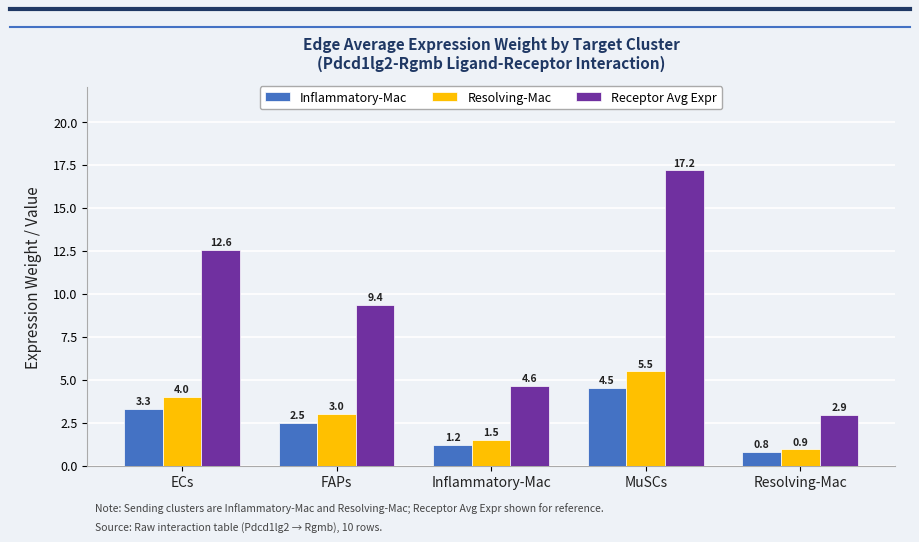

What is the difference between the maximum and minimum values in the Receptor Avg Expr series?

14.2